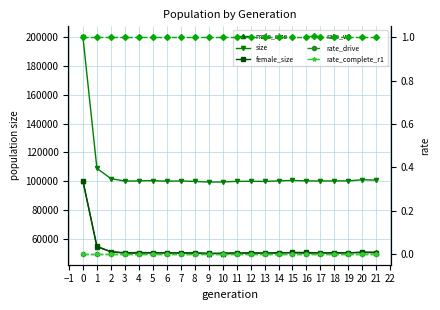

Reading left to right, what are all the values shown in this chart?

male_size: 100157	54251	50867	50160	50297	50215	49945	49925	49689	49528	50031	50018	49652	49864	50264	50087	49781	50033	49824	50014	50537	50567
size: 200104	108833	101712	99974	100107	100303	99944	100034	99777	99299	99375	99792	99855	99742	100156	100434	100113	100051	100097	100113	100926	100656
female_size: 99947	54582	50845	49814	49810	50088	49999	50109	50088	49771	49344	49774	50203	49878	49892	50347	50332	50018	50273	50099	50389	50089
rate_wt: 1	1	1	1	1	1	1	1	1	1	1	1	1	1	1	1	1	1	1	1	1	1
rate_drive: 0	0	0	0	0	0	0	0	0	0	0	0	0	0	0	0	0	0	0	0	0	0
rate_complete_r1: 0	0	0	0	0	0	0	0	0	0	0	0	0	0	0	0	0	0	0	0	0	0